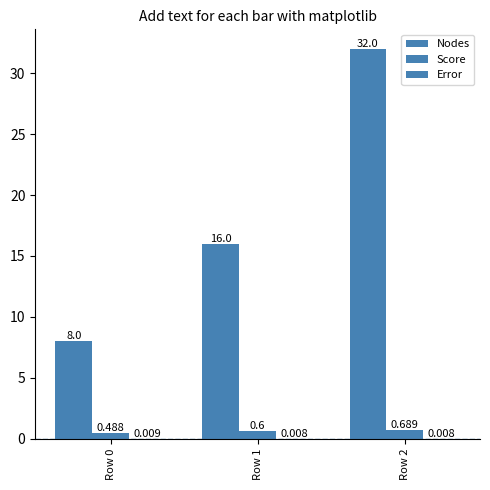

Count the number of data series in this chart.

3